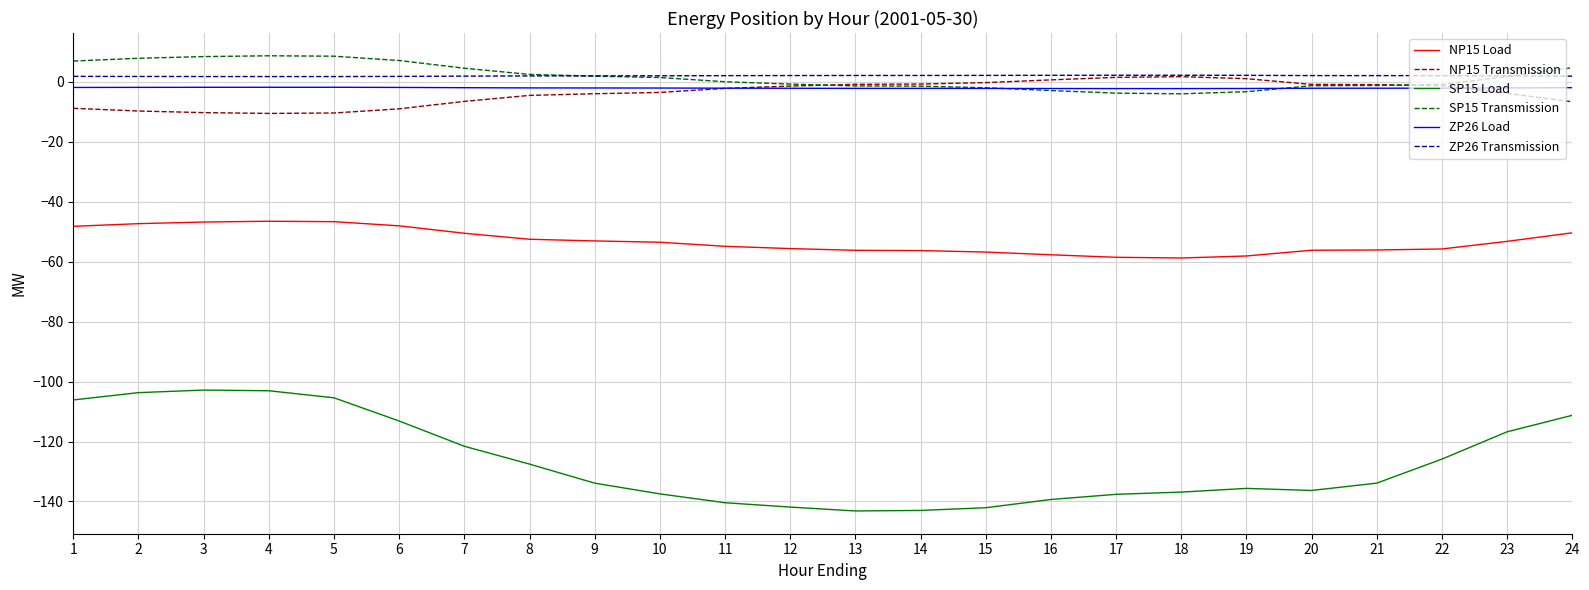

True or false: SP15 Load and ZP26 Load intersect in this chart.

False